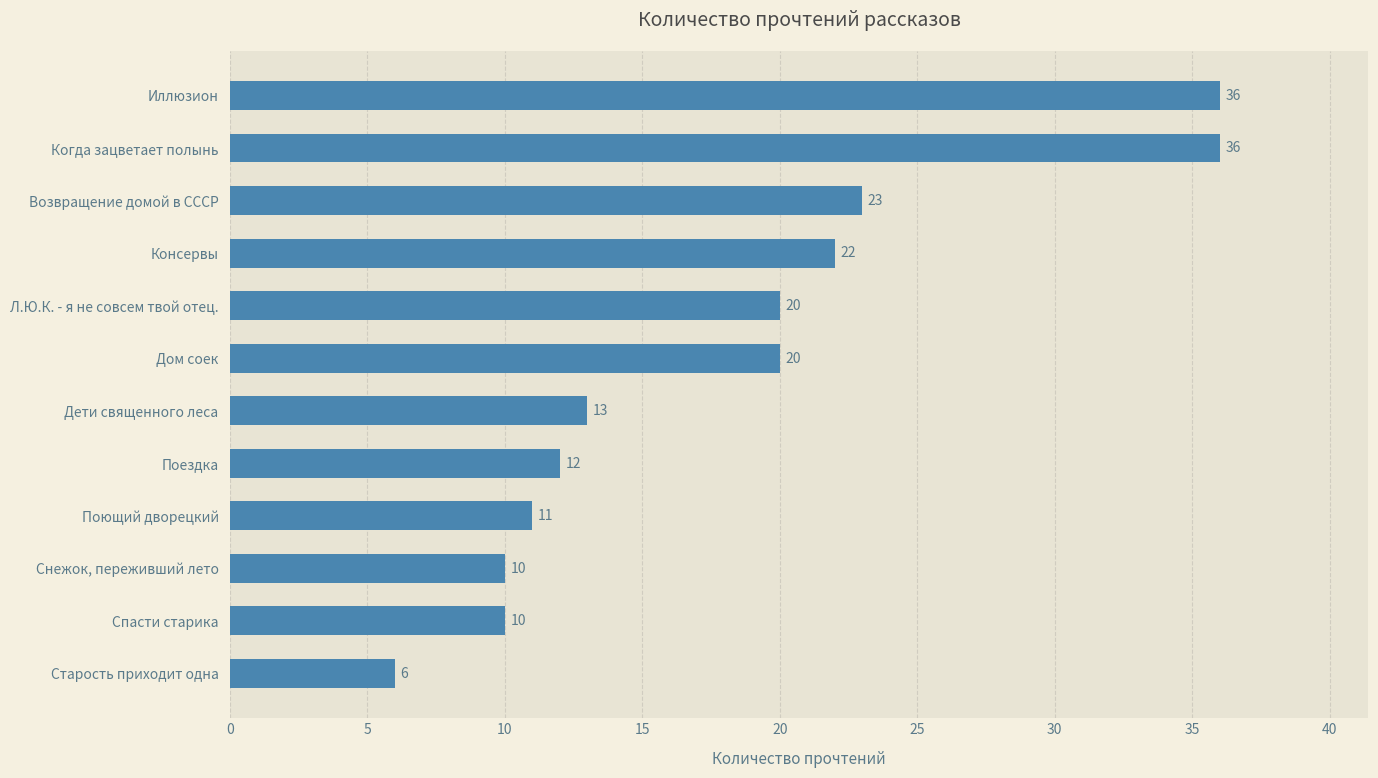

What is the value of the 3rd bar from the top?

23